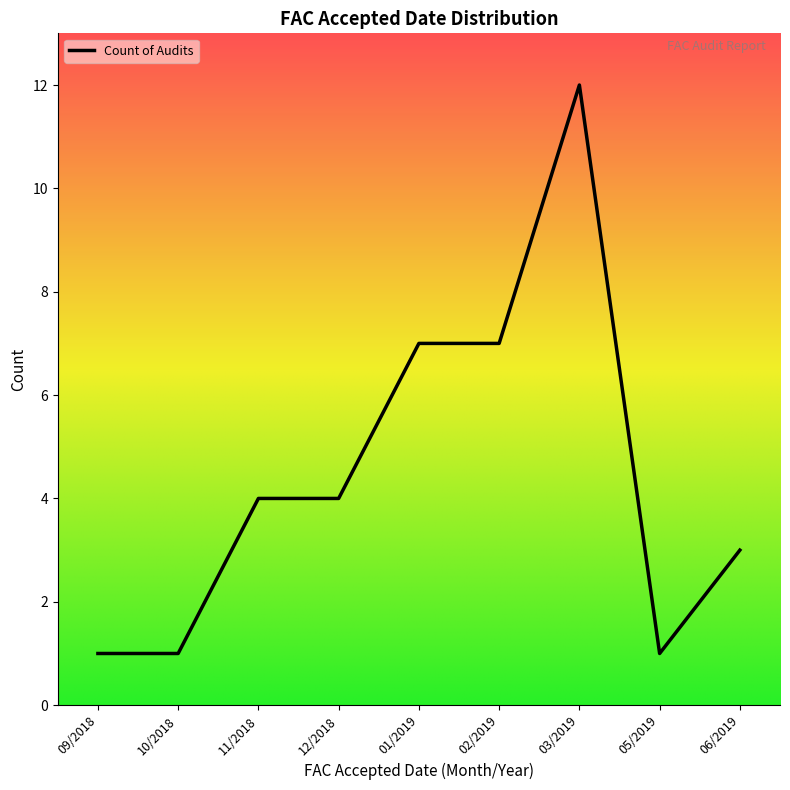

True or false: there are more than 0 points higher than both neighbors.

True